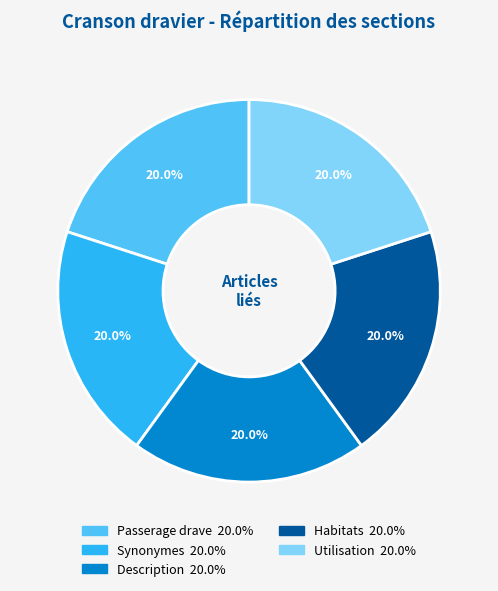

What percentage is the Synonymes slice, to the nearest percent?

20%